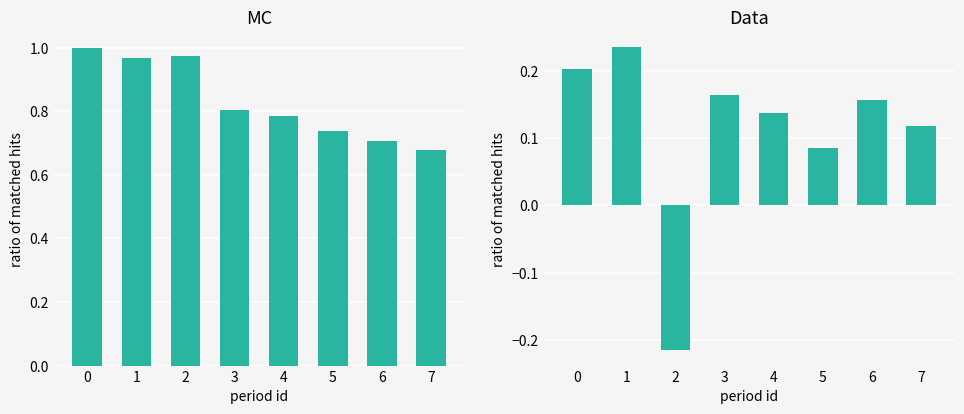

What is the difference between the highest and lowest values at 1?

0.7